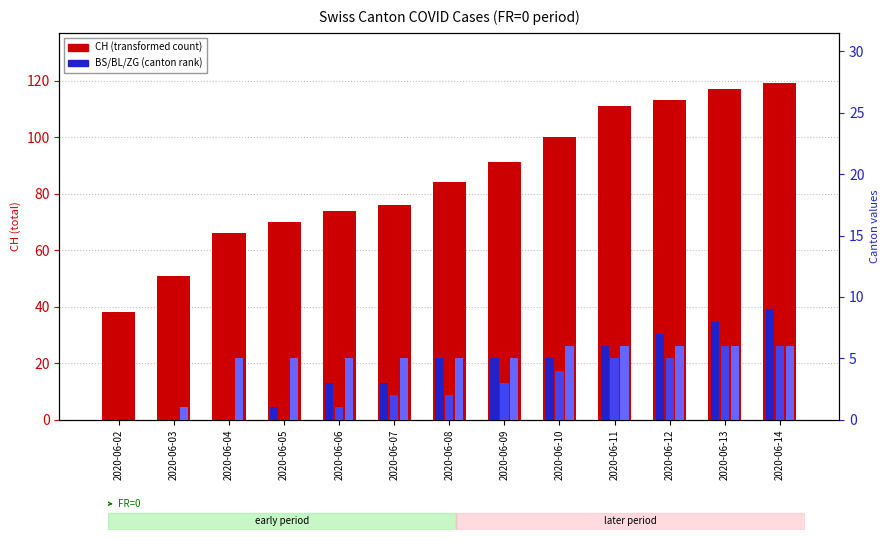

What is the average value of the CH series?

85